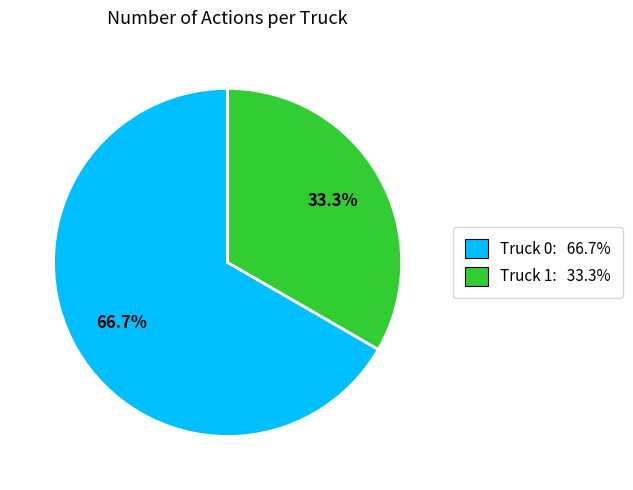

What is the largest slice in the pie chart?

Truck 0